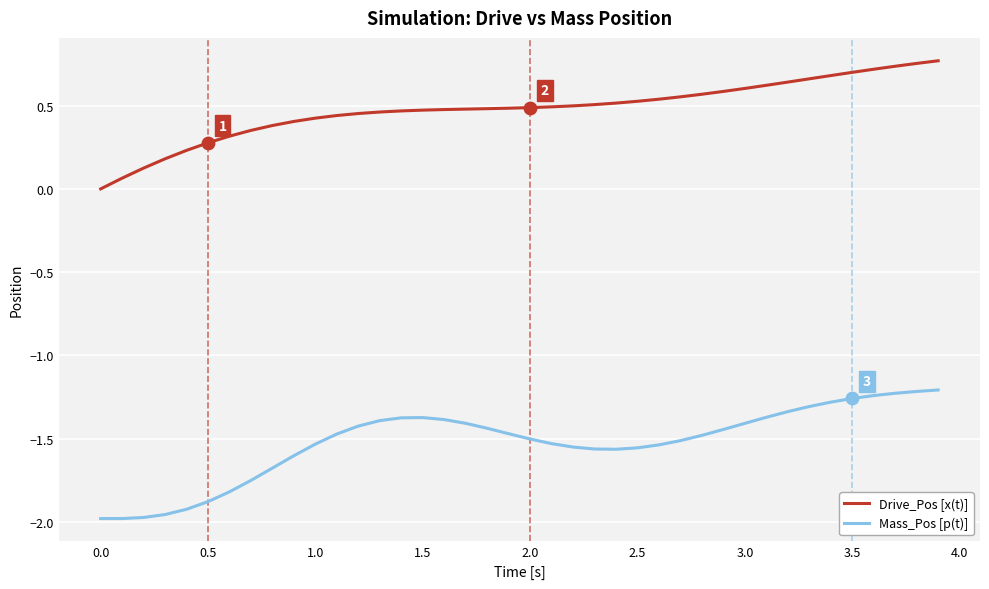

Which series has the widest spread of values?

Mass_Pos [p(t)]